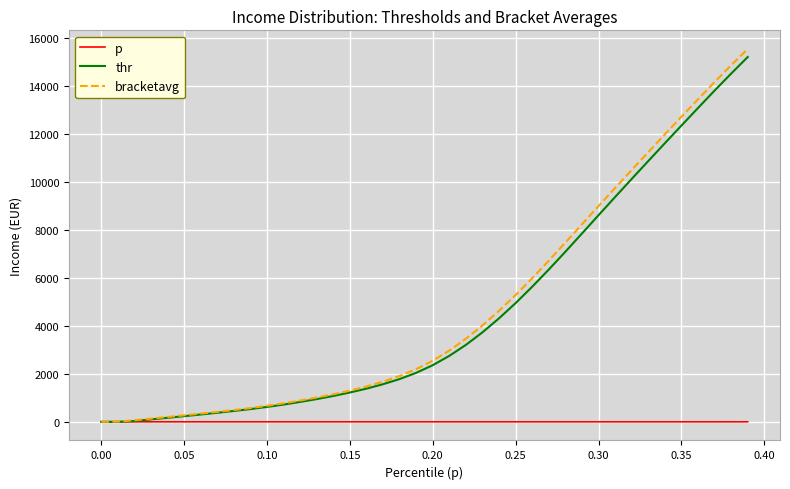

How many series are shown in this chart?

3